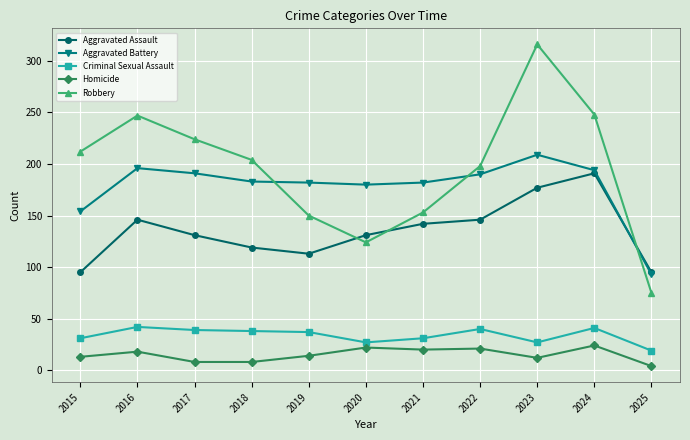

How many interior local peaks does the Aggravated Assault series have?

2